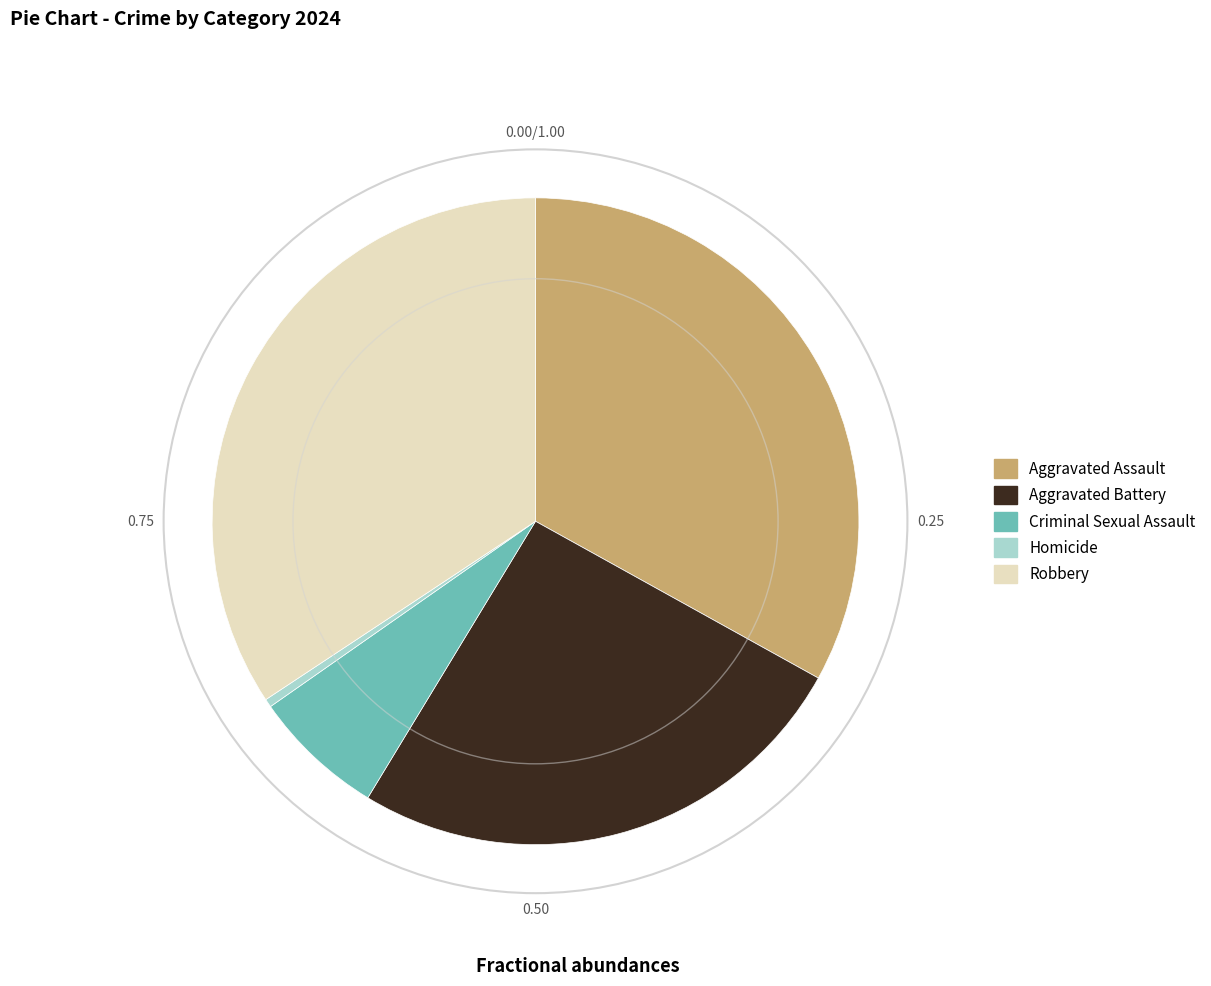

Rank the categories by value from lowest to highest.

Homicide, Criminal Sexual Assault, Aggravated Battery, Aggravated Assault, Robbery